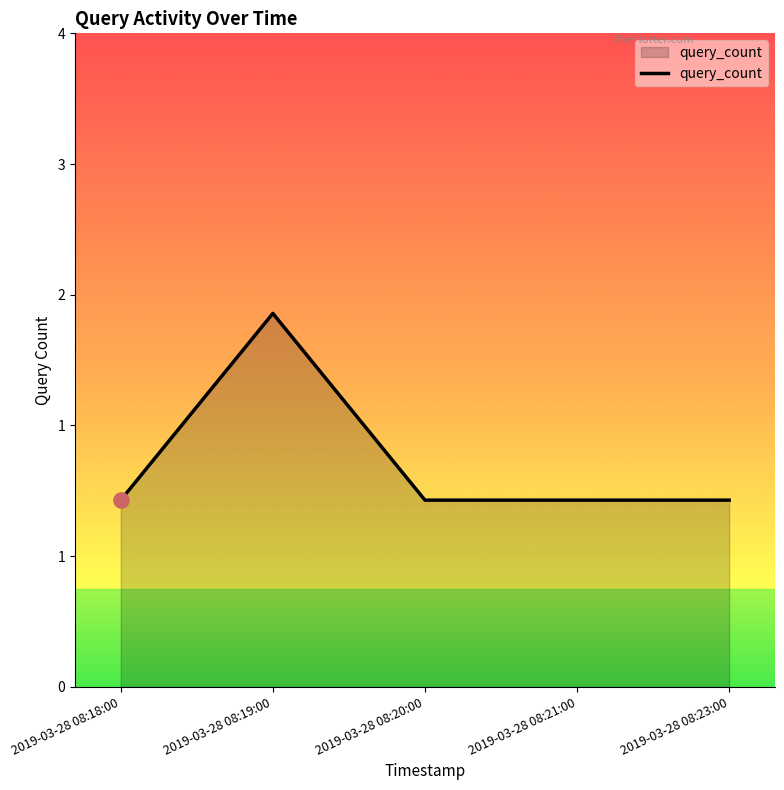

Which has a higher value, 2019-03-28 08:20:00 or 2019-03-28 08:23:00?

2019-03-28 08:20:00